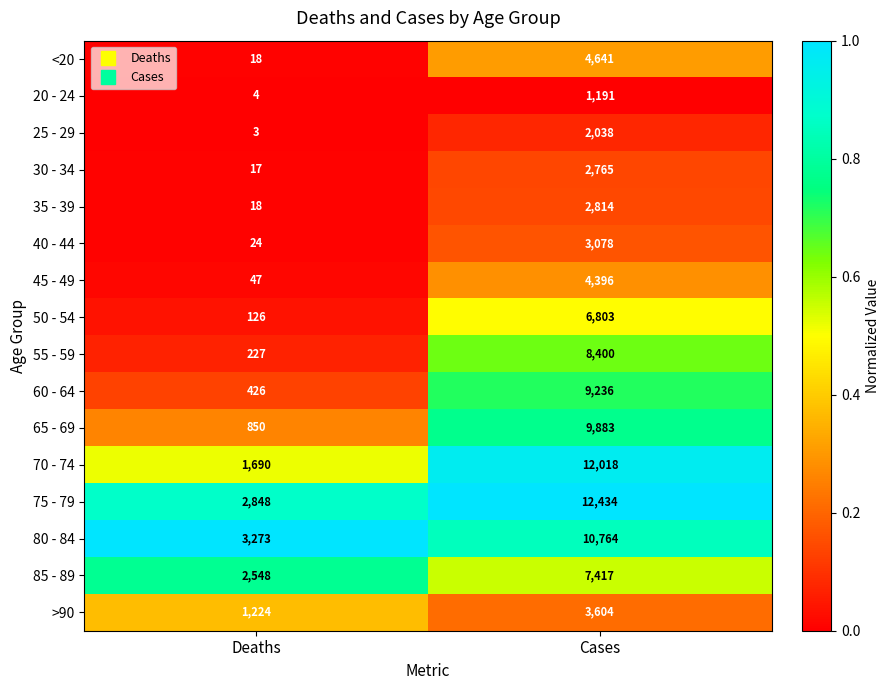

At Cases, list the series in order from largest to smallest.

75 - 79, 70 - 74, 80 - 84, 65 - 69, 60 - 64, 55 - 59, 85 - 89, 50 - 54, <20, 45 - 49, >90, 40 - 44, 35 - 39, 30 - 34, 25 - 29, 20 - 24